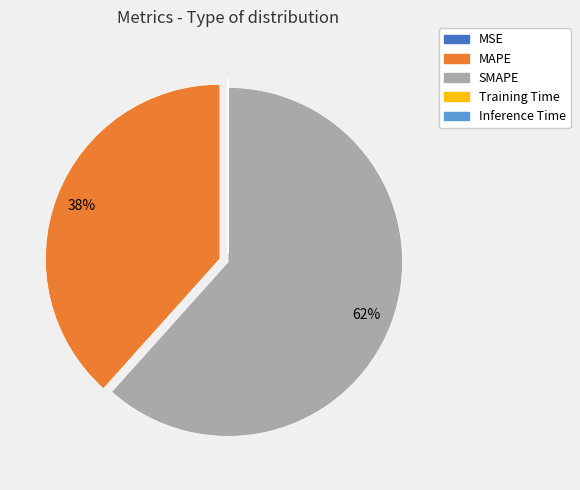

Is MAPE the majority of the pie?

No